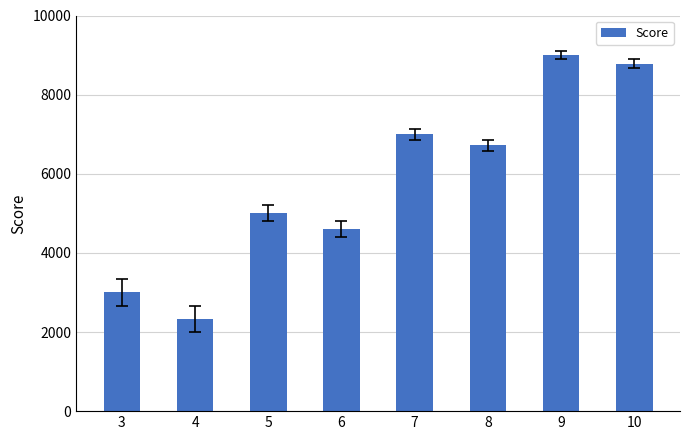

How many bars are there in total?

8